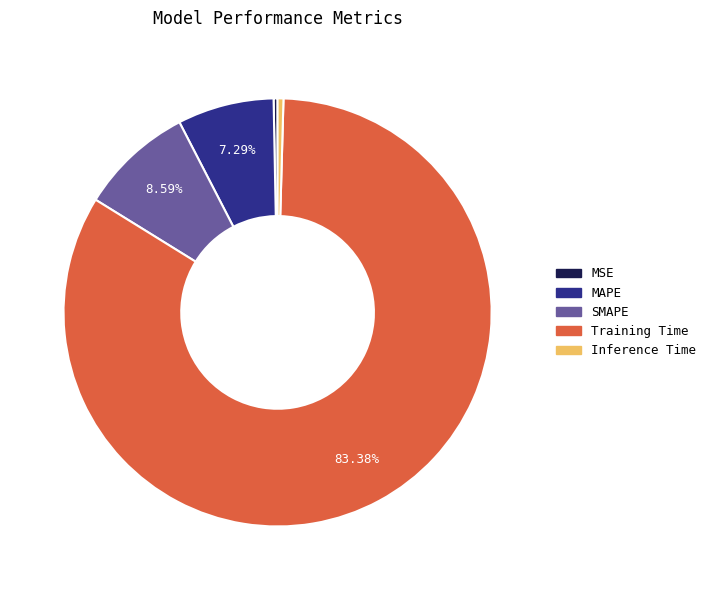

Combined, do MSE and Inference Time account for over 50%?

No